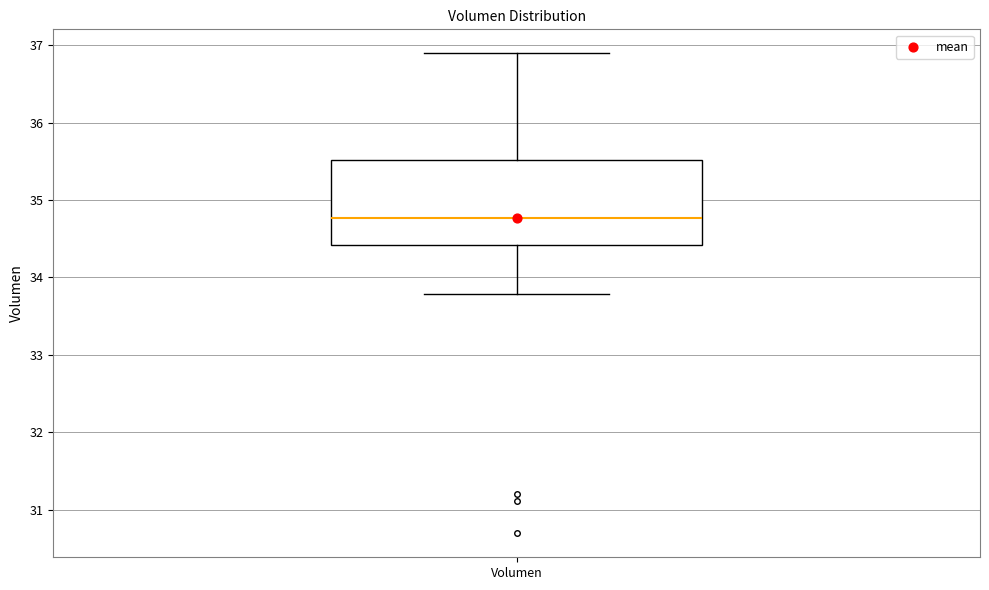

Read this box plot against the y-axis: the position of the median line, the range covered by the box, and the ends of both whiskers. The values are not printed on the chart, so give them approximately, as read against the axis.

median 34.8, box 34.4 to 35.5, whiskers 33.8 to 36.9